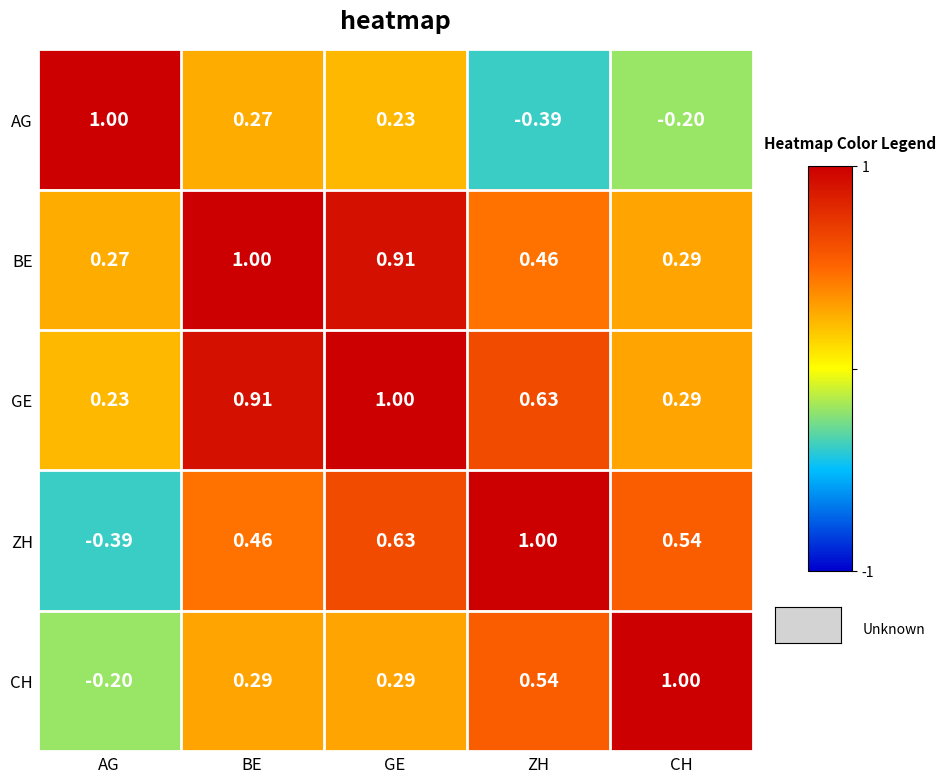

Which category has the lowest value in the AG series?

ZH